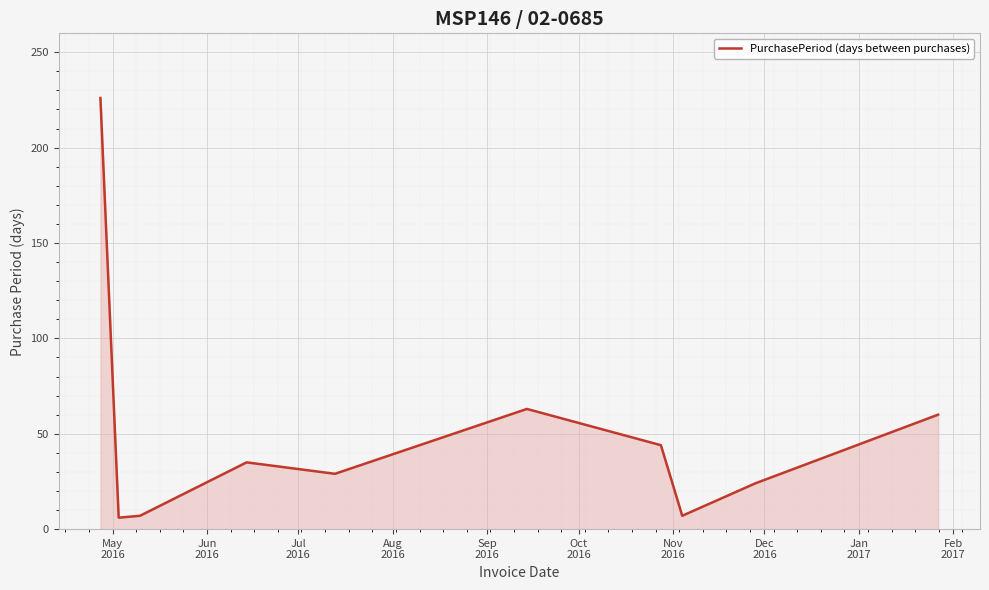

What is the difference between the maximum and minimum values?

220